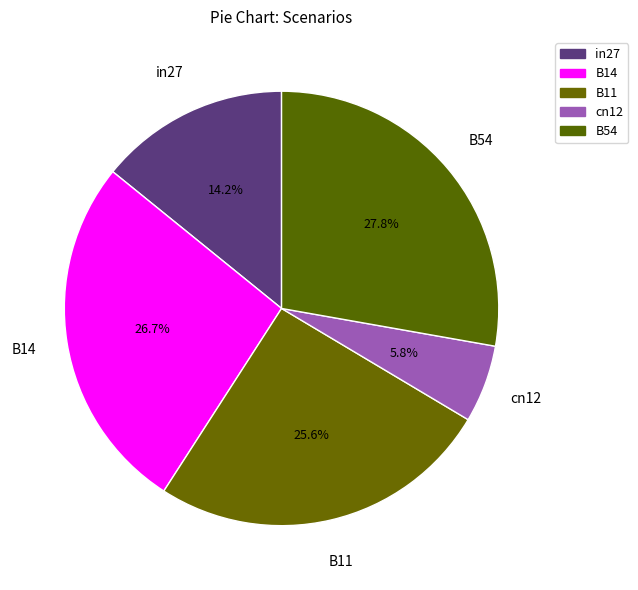

How many slices are in this pie chart?

5